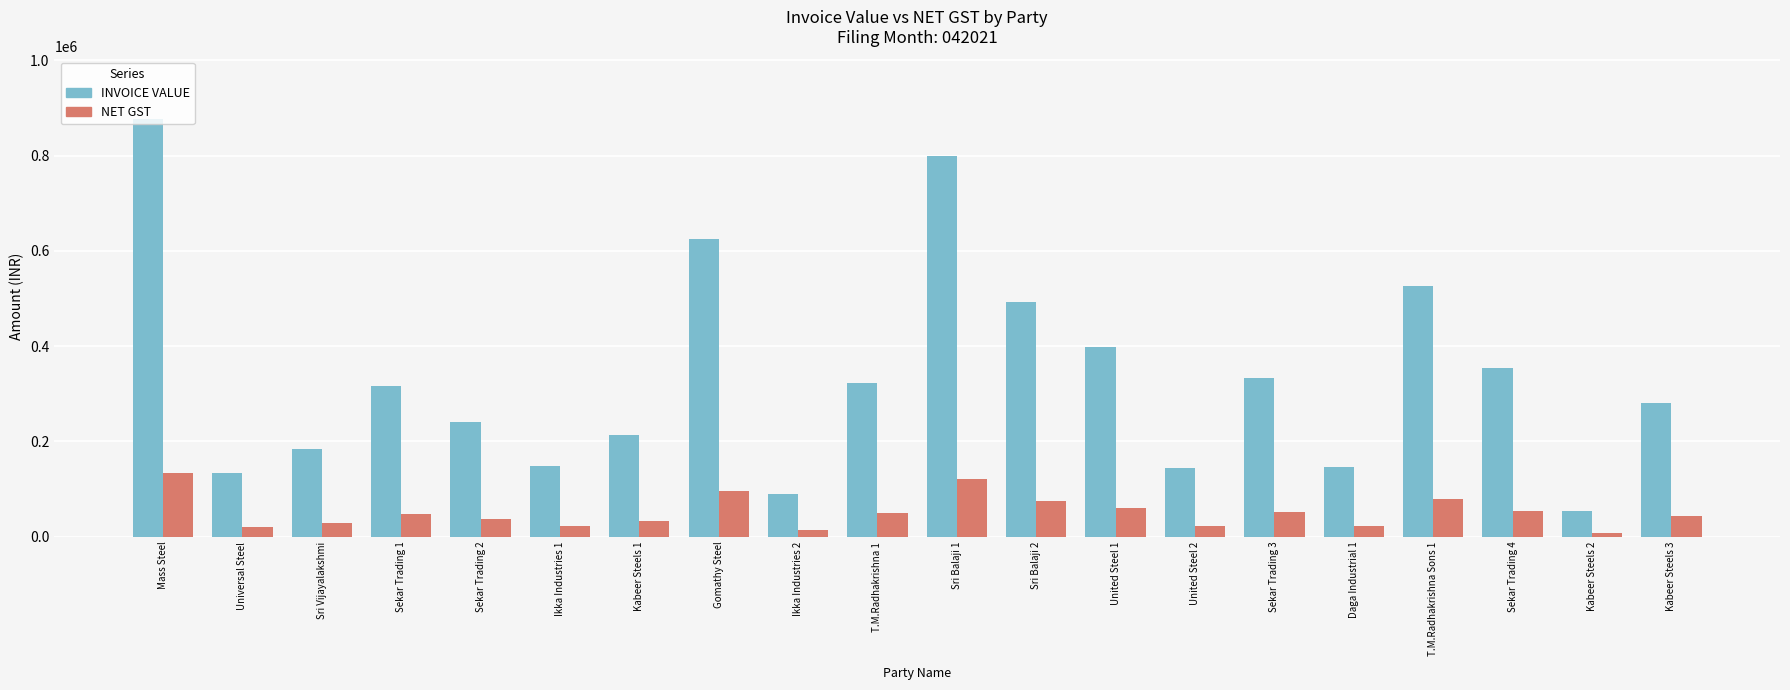

The INVOICE VALUE series shows 69042.2 at United Steel 2. True or false?

False